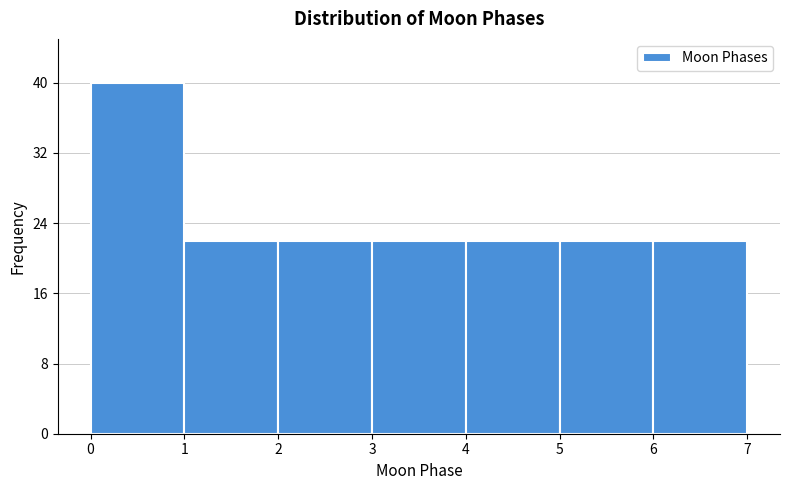

Which range on the x-axis has the tallest bar?

0 to 1